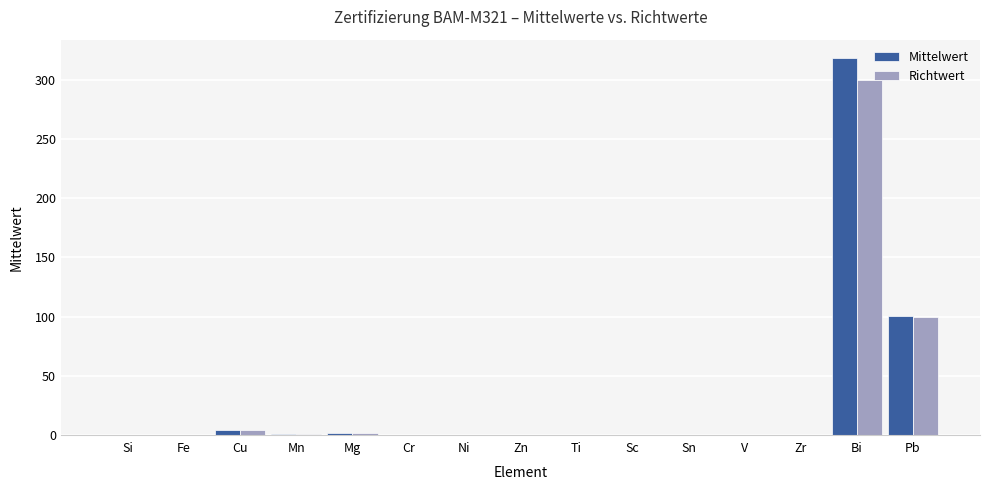

True or false: Richtwert has a value of 438.3 at Bi.

False